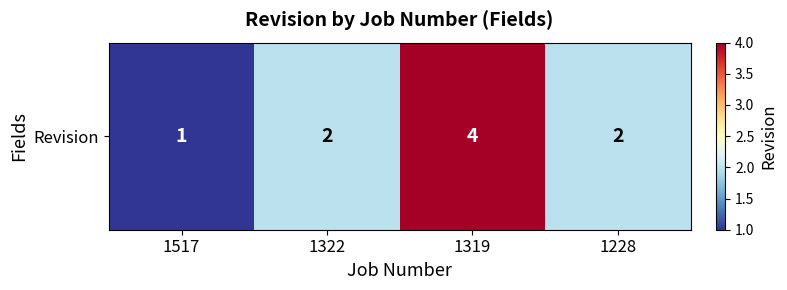

What is the difference between the values at 1517 and 1228?

1